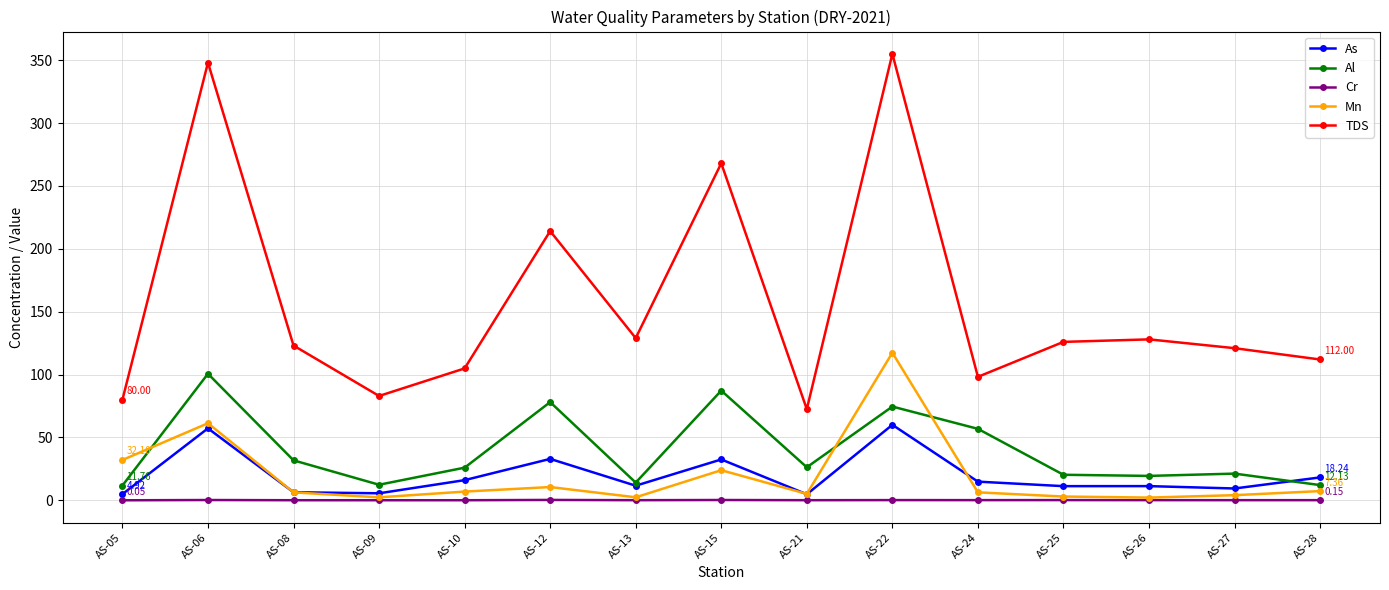

At which category does Al reach its first local valley?

AS-09